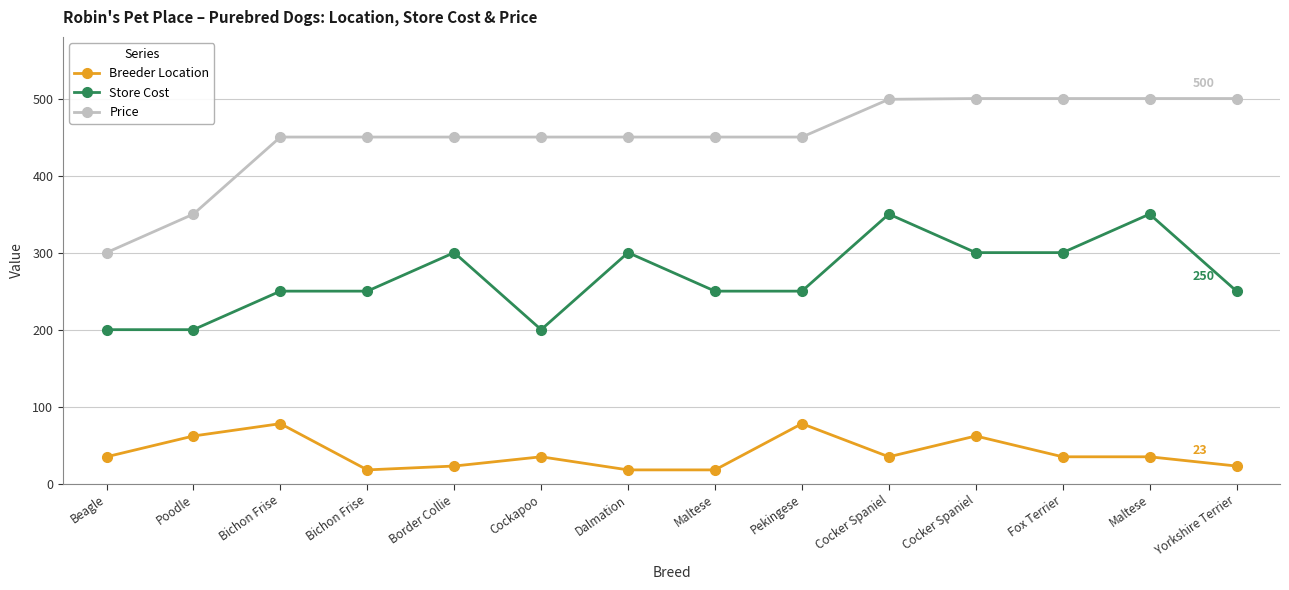

Where is Store Cost nearest to the value 275?

Bichon Frise